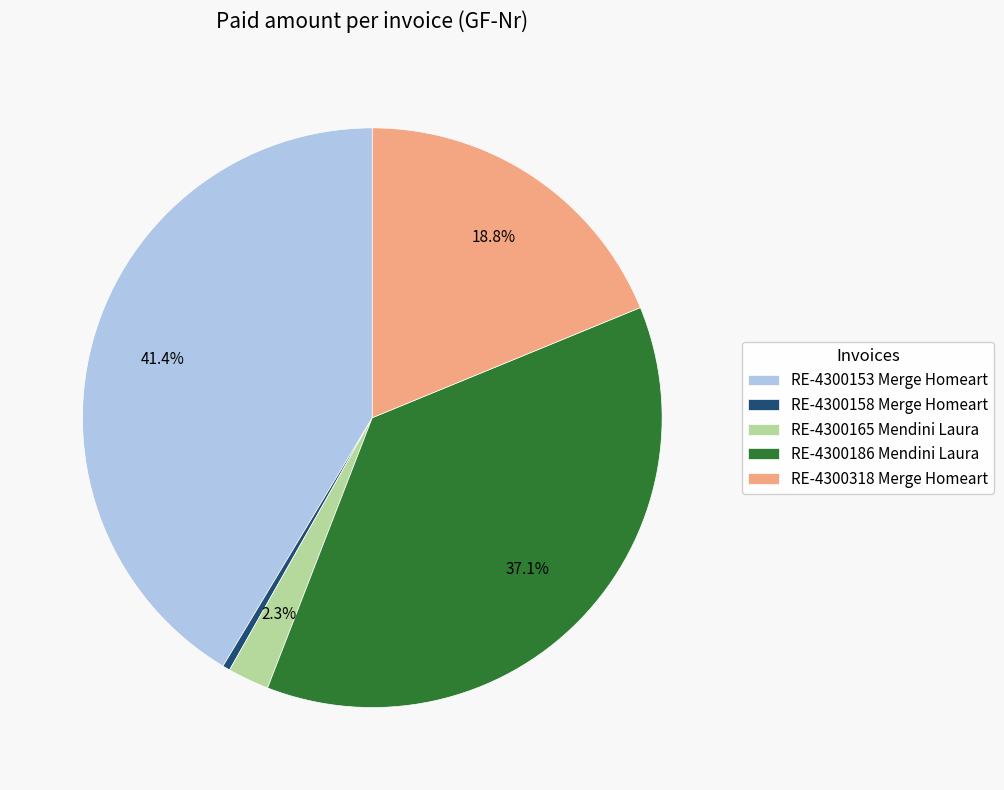

Between RE-4300318 Merge Homeart and RE-4300153 Merge Homeart, which is larger?

RE-4300153 Merge Homeart